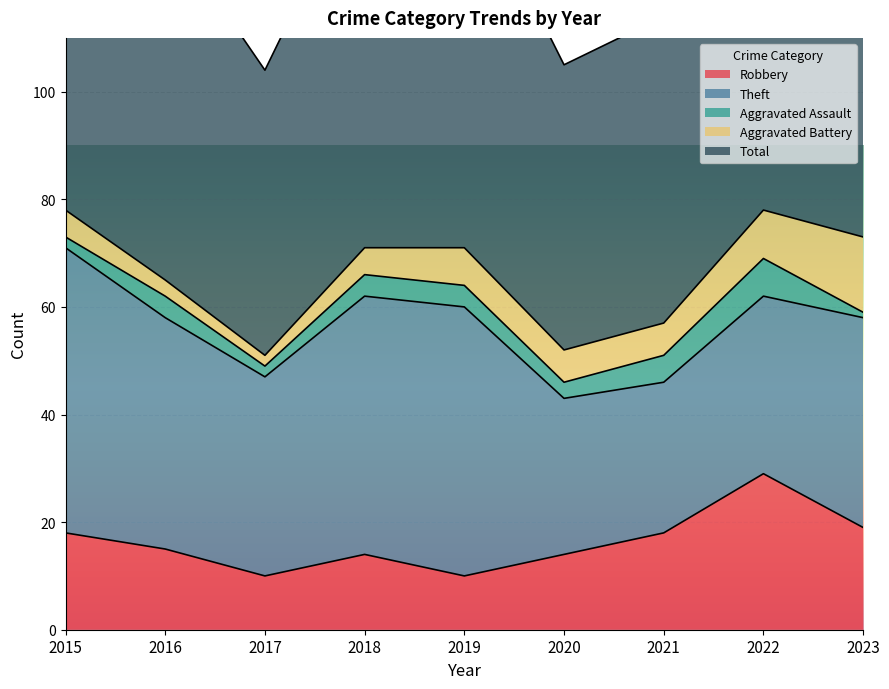

True or false: Theft and Total cross at least once.

False